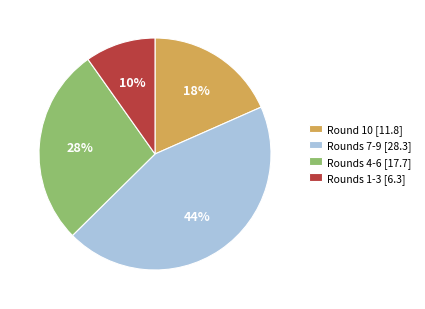

Which category has the smallest portion of the pie?

Rounds 1-3 [6.3]